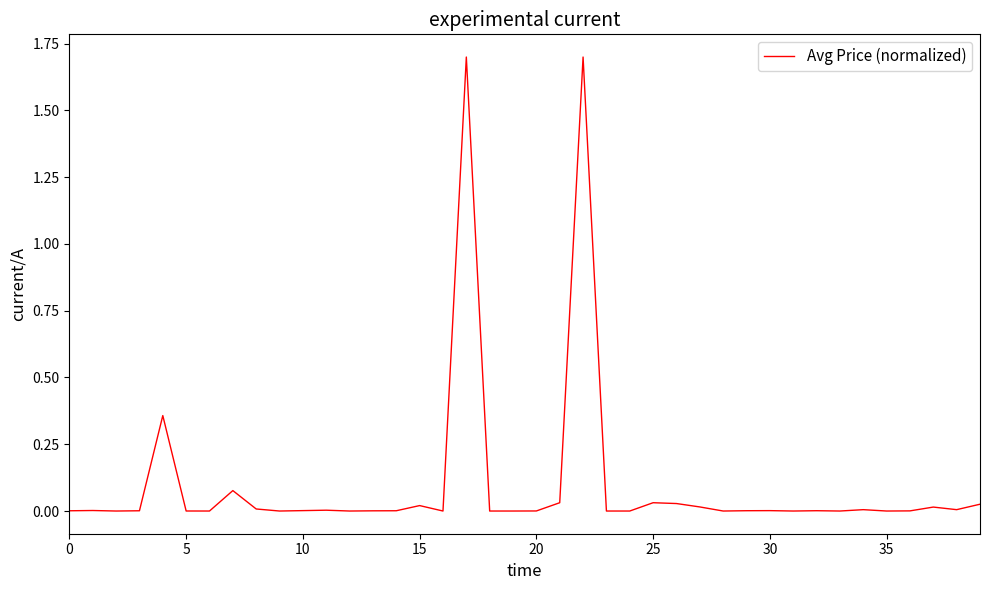

What is the greatest value displayed?

1.7